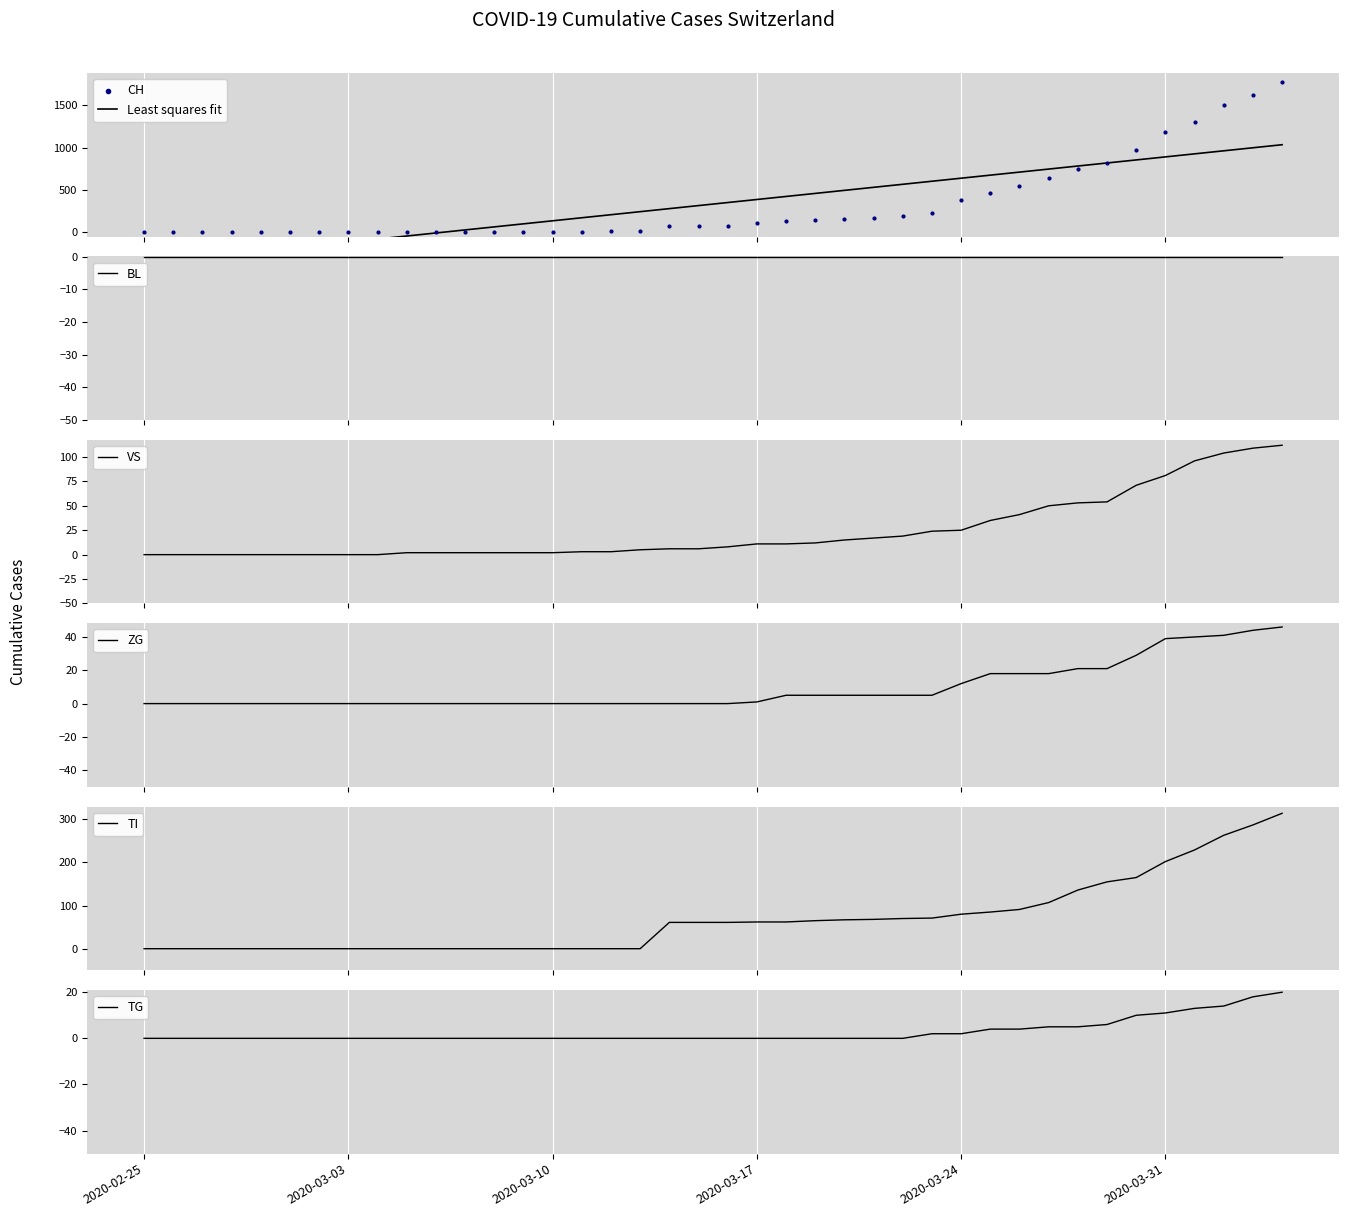

What is the highest value of the VS series?

112